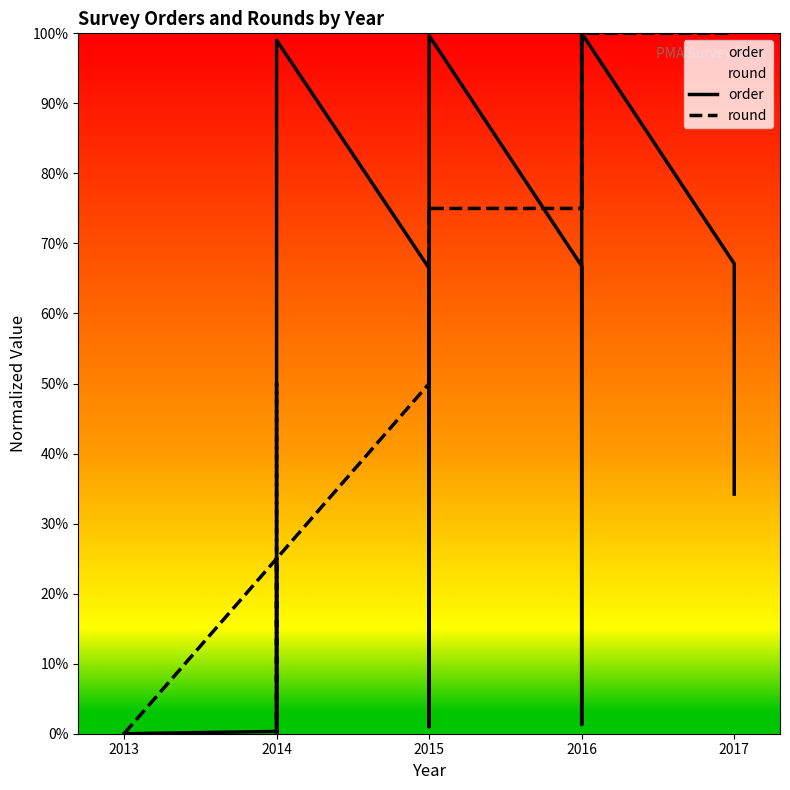

Does the chart have visible grid lines?

No